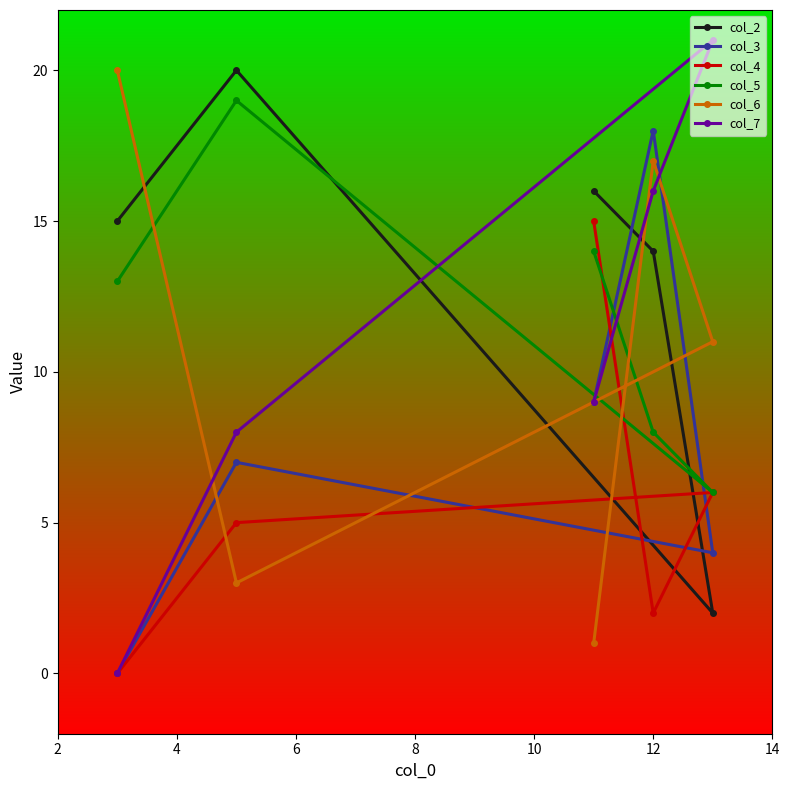

Which series has the largest total across all categories?

col_2